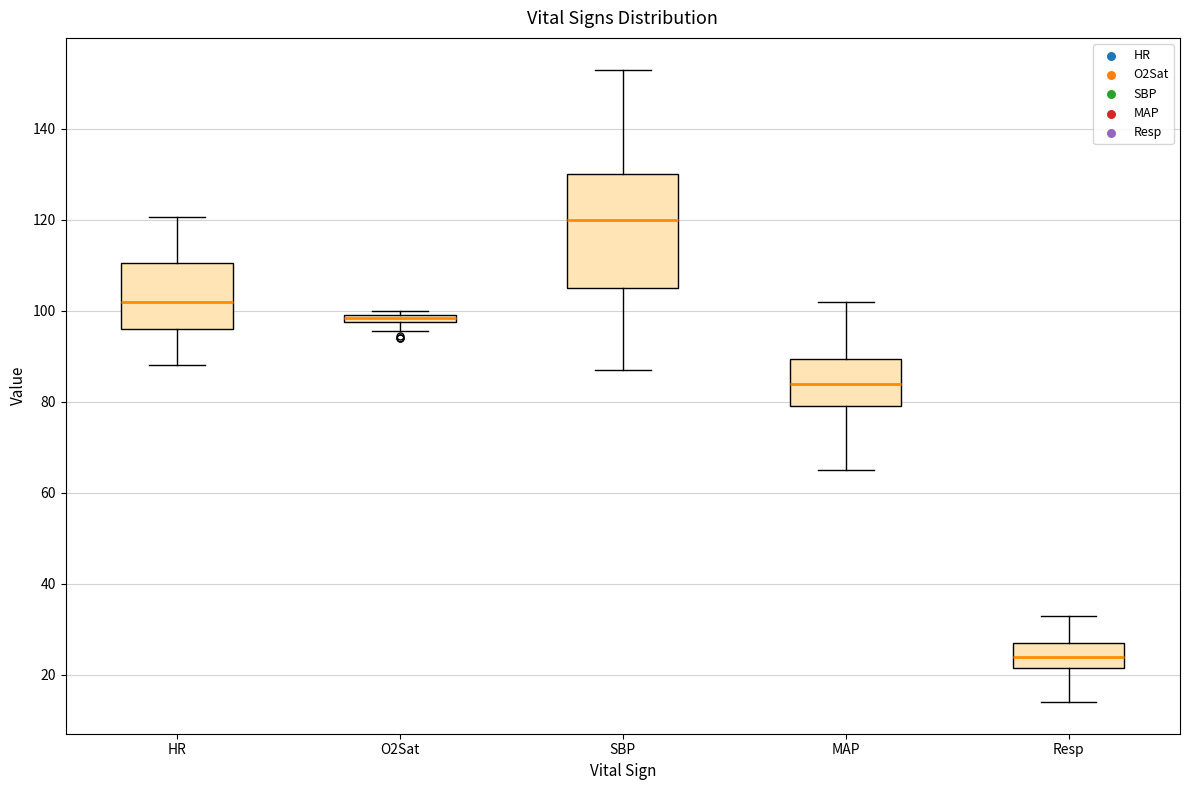

Where does the median line of the box for MAP sit on the y-axis? The values are not printed on the chart, so give them approximately, as read against the axis.

84